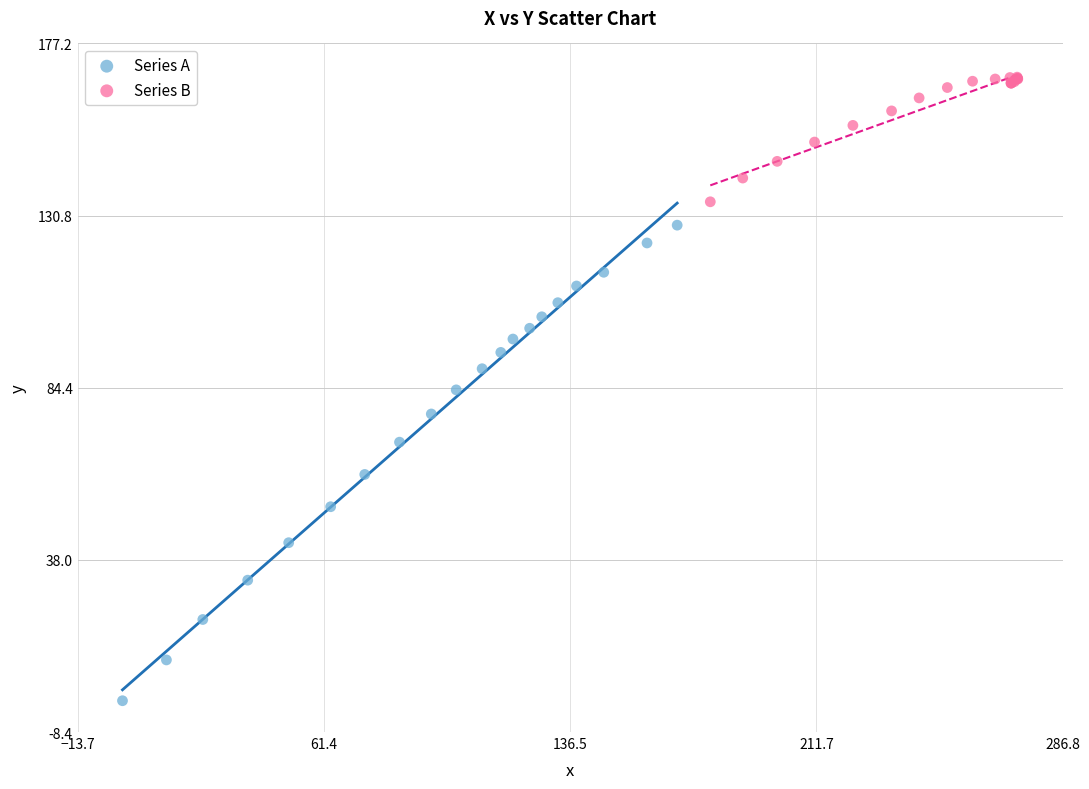

Which series contains the lowest Y value?

Series A